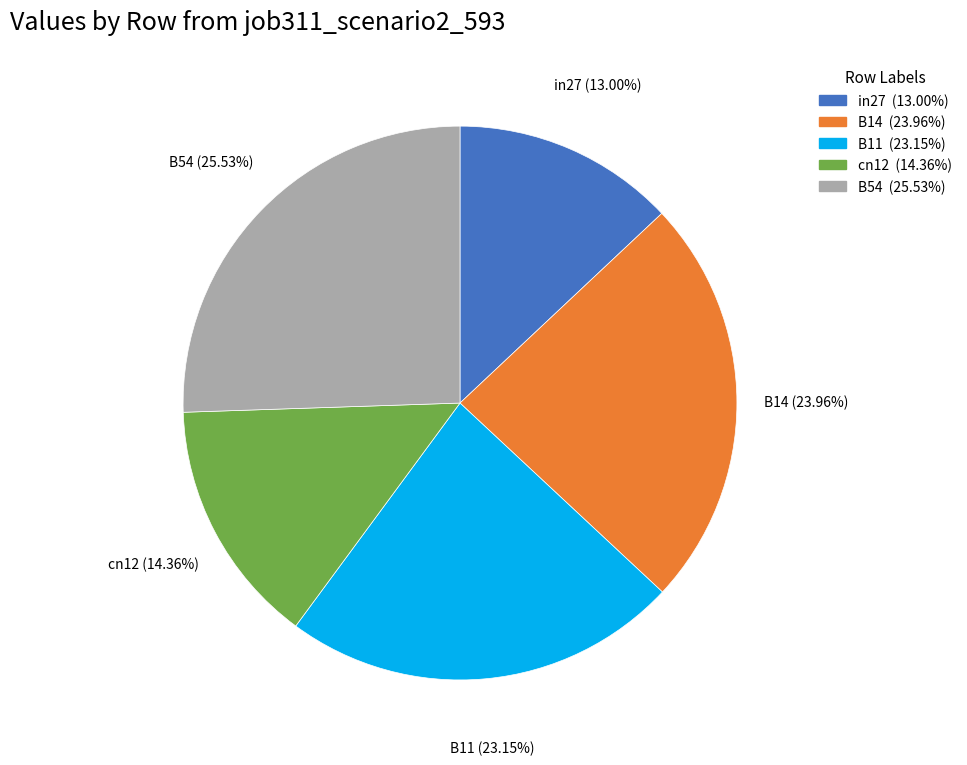

Between B11 and cn12, which is larger?

B11